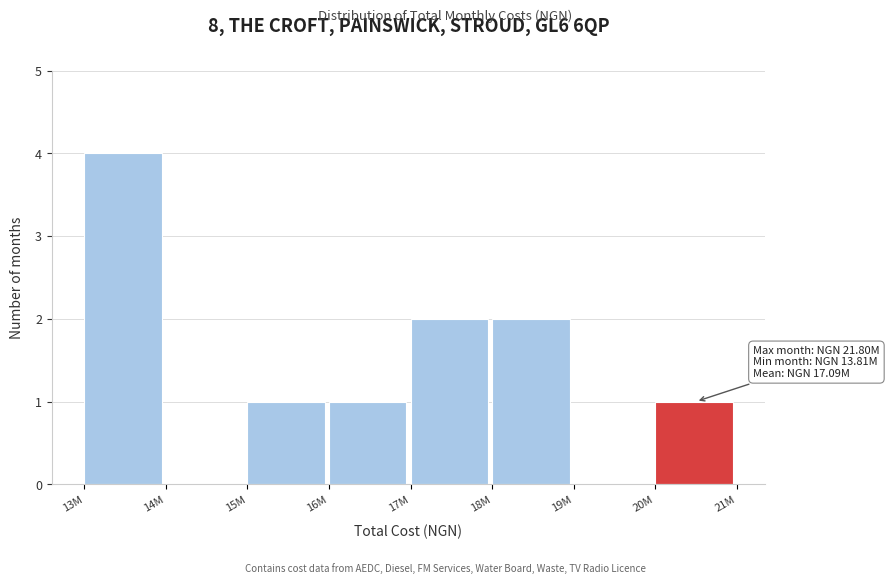

Reading right to left, transcribe all the data shown in this chart.

20M=1	19M=0	18M=2	17M=2	16M=1	15M=1	14M=0	13M=4